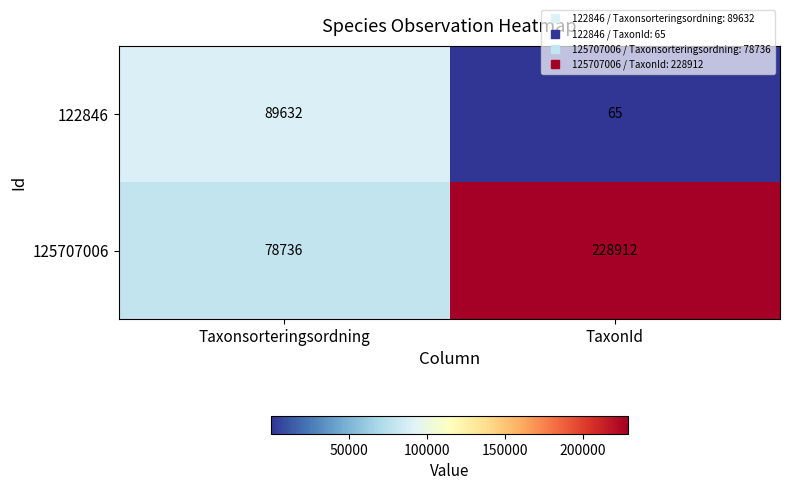

What is the sum of the 125707006 values at Taxonsorteringsordning and TaxonId?

307648